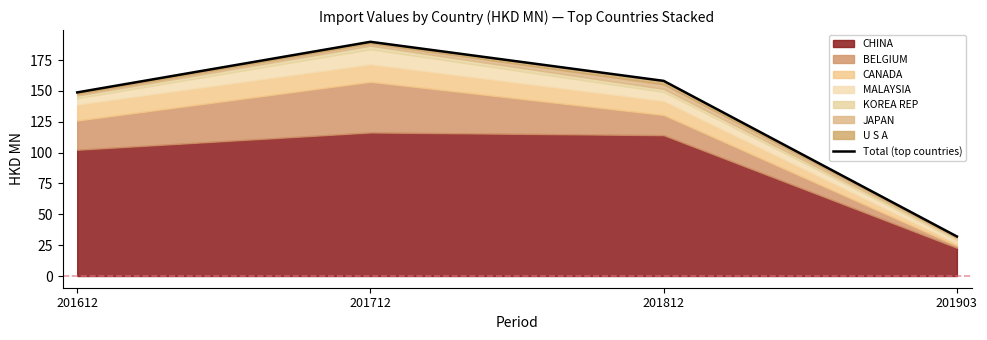

What is the sum of the values at 201903 and 201712?

221.9